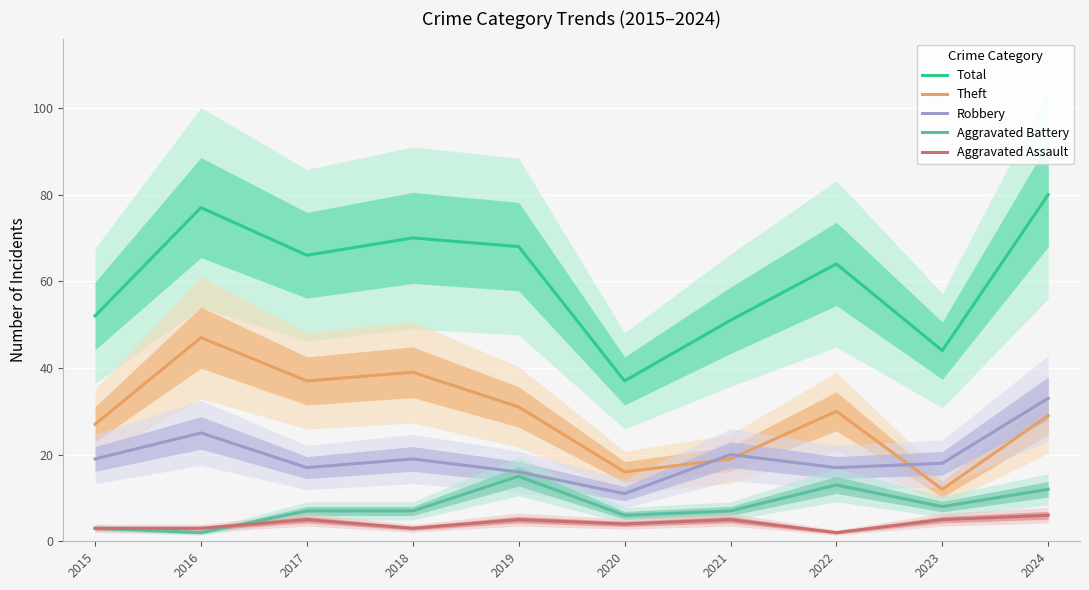

What is the spread (max minus min) of values at 2023?

39